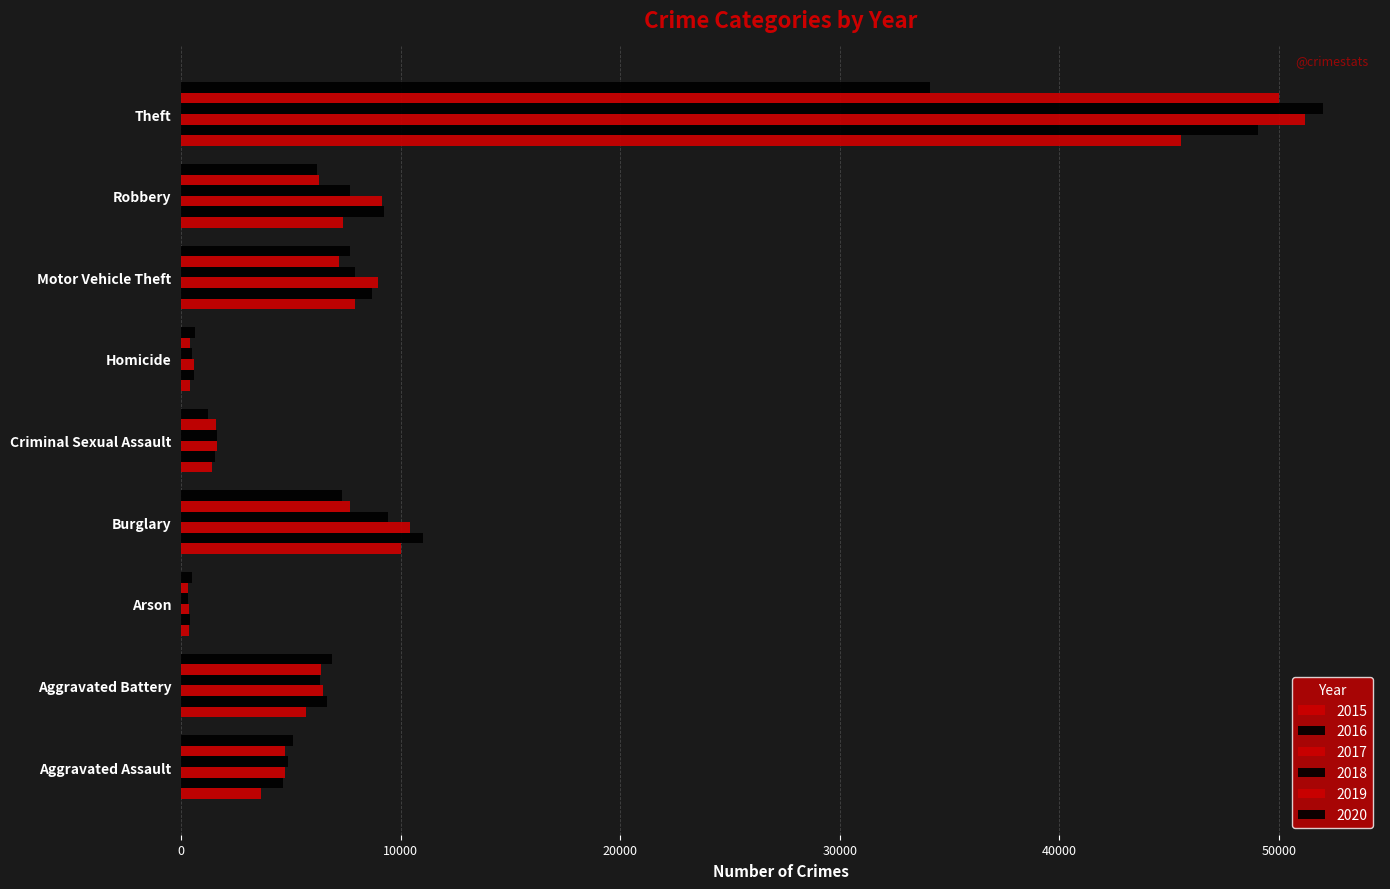

Which category has the lowest value in the 2016 series?

Arson